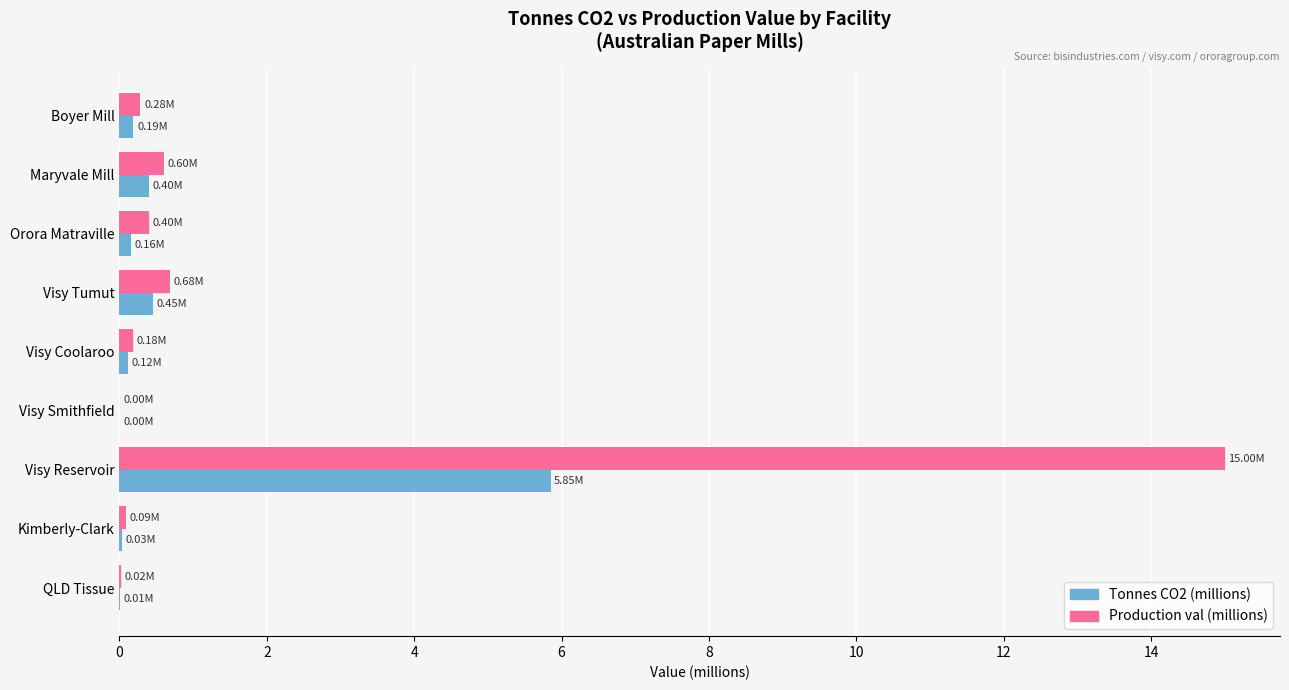

Which label corresponds to the largest value in the chart?

Visy Reservoir